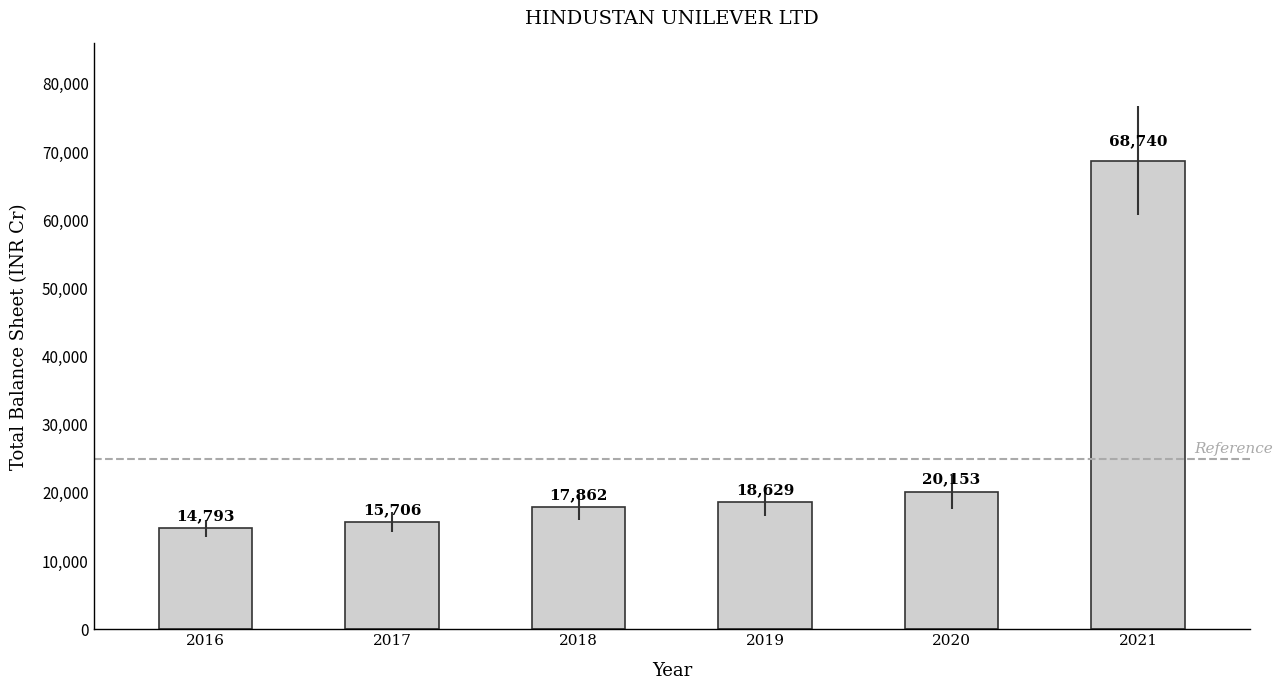

Read the value at 2019.

18629